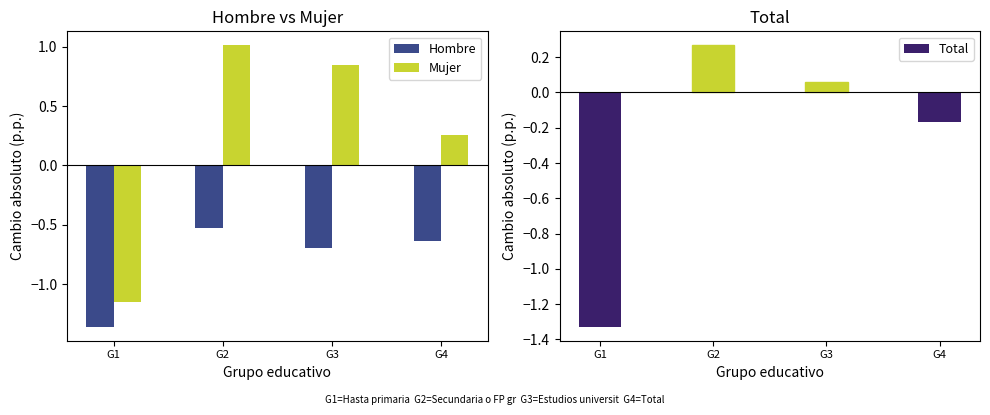

Is it true that Mujer equals -1.9 at G1?

False